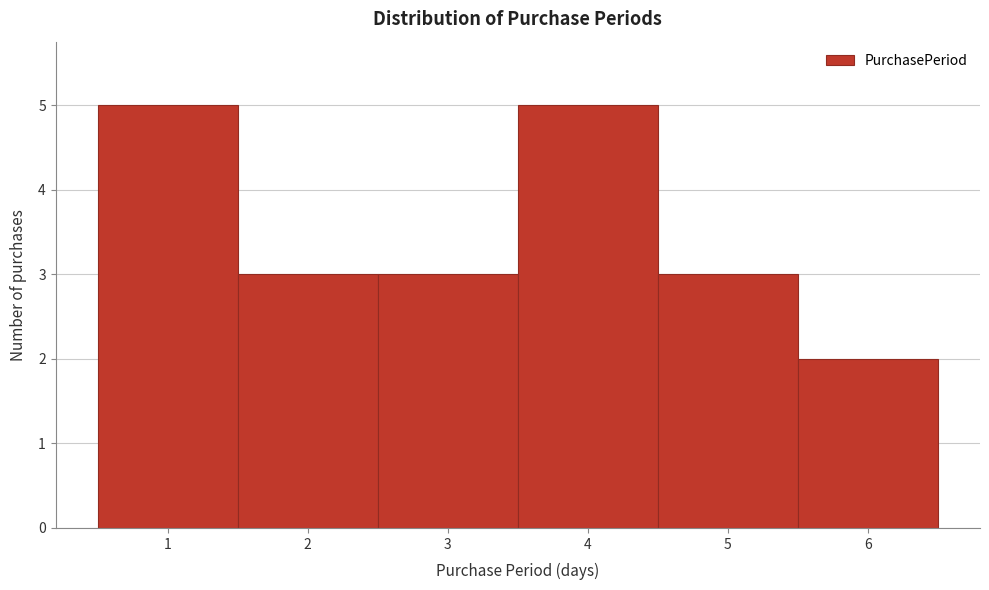

What is the height of the bar covering 2.5 to 3.5 on the x-axis? The values are not printed on the chart, so give them approximately, as read against the axis.

3